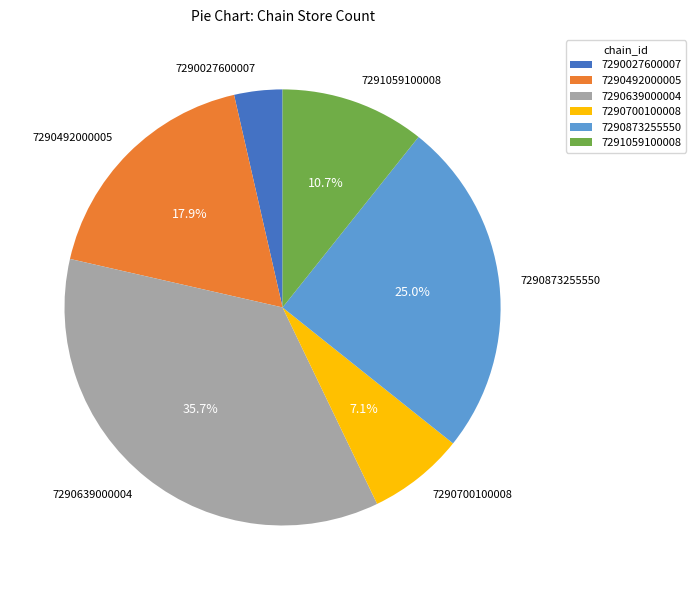

How many slices are in this pie chart?

6